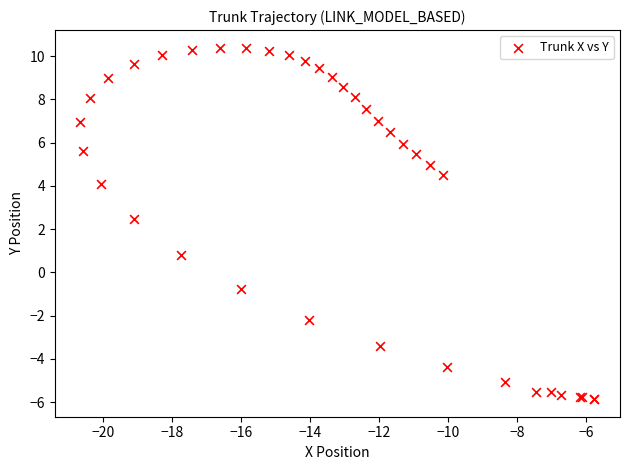

What Y value in the scatter plot is closest to 2?

2.5